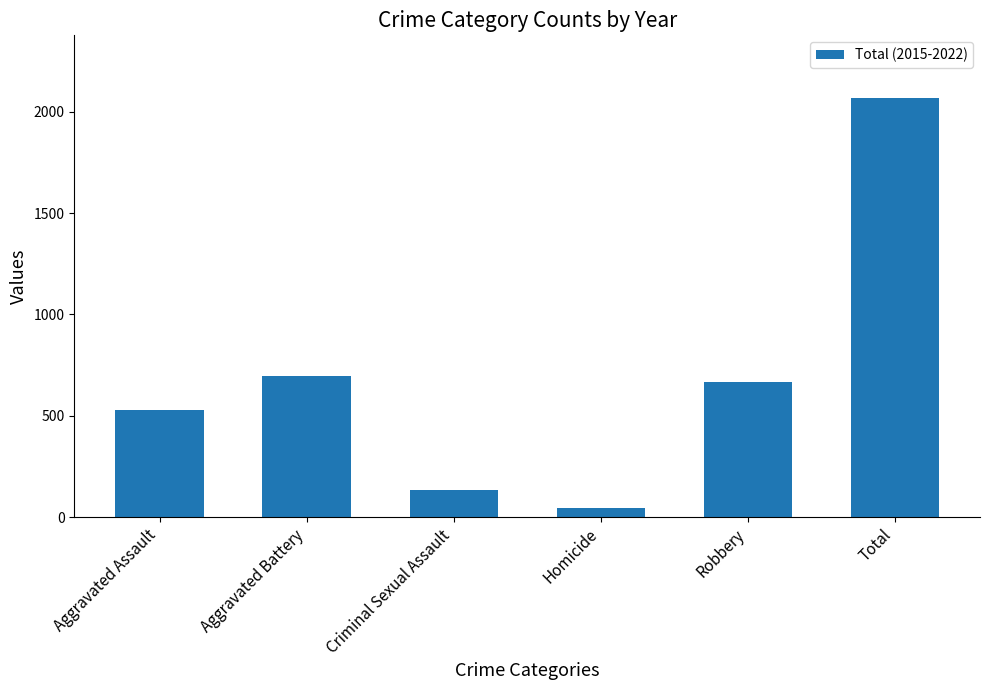

What is the smallest value displayed?

47